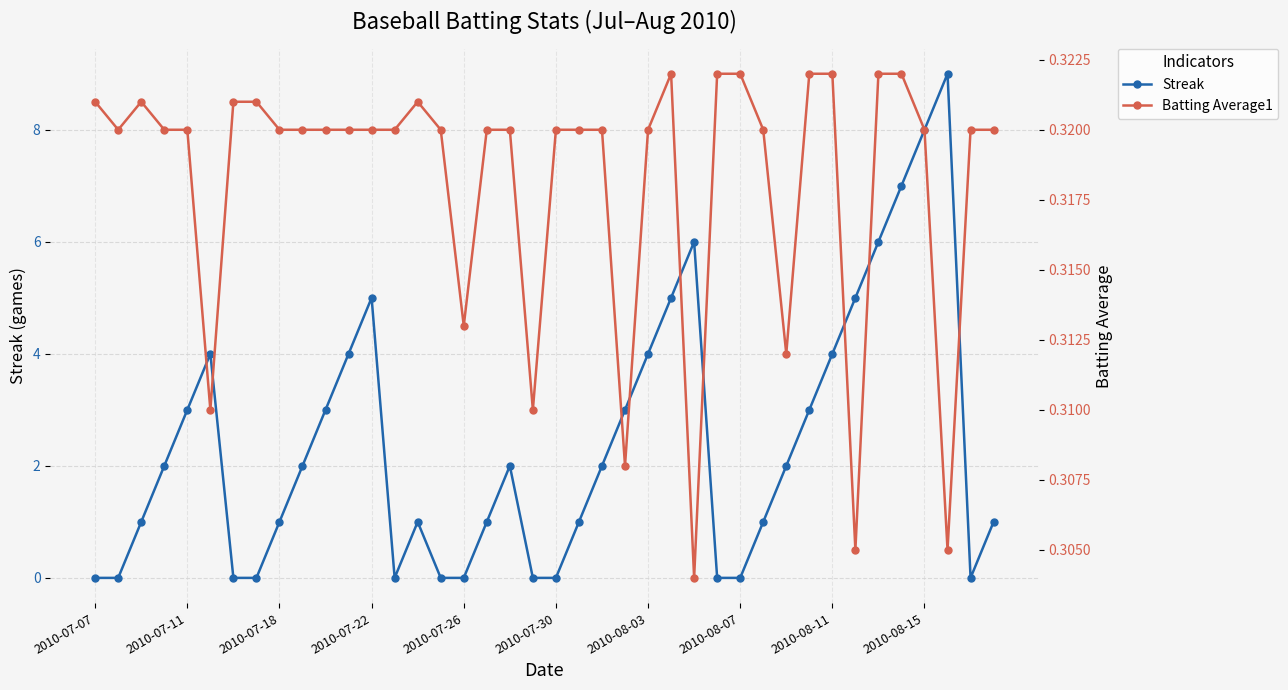

The value of Streak at 2010-08-03 is 4. True or false?

True